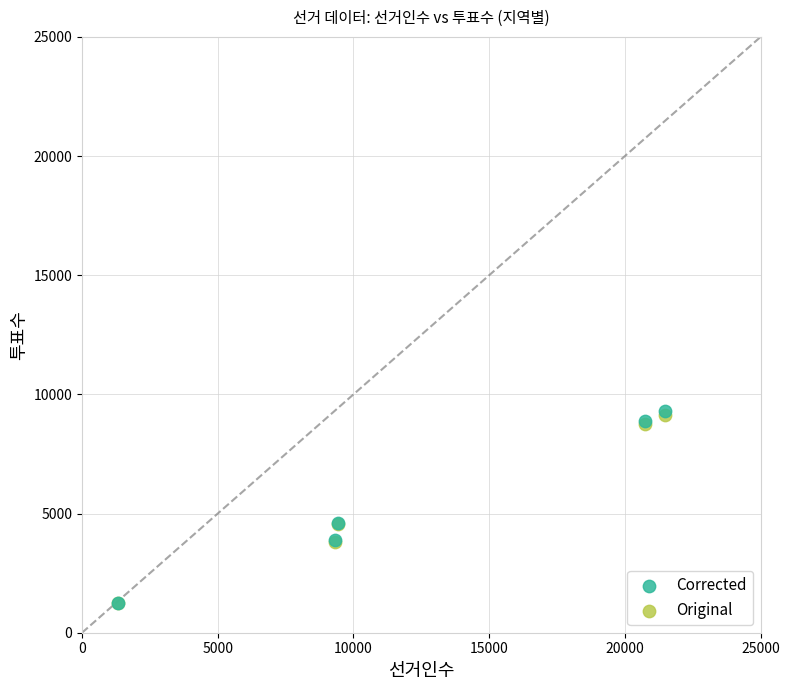

What are all the series names shown in the legend?

Corrected, Original